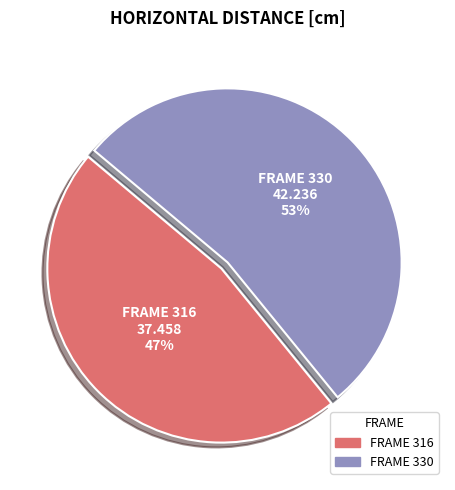

Is there a majority slice in this chart?

Yes